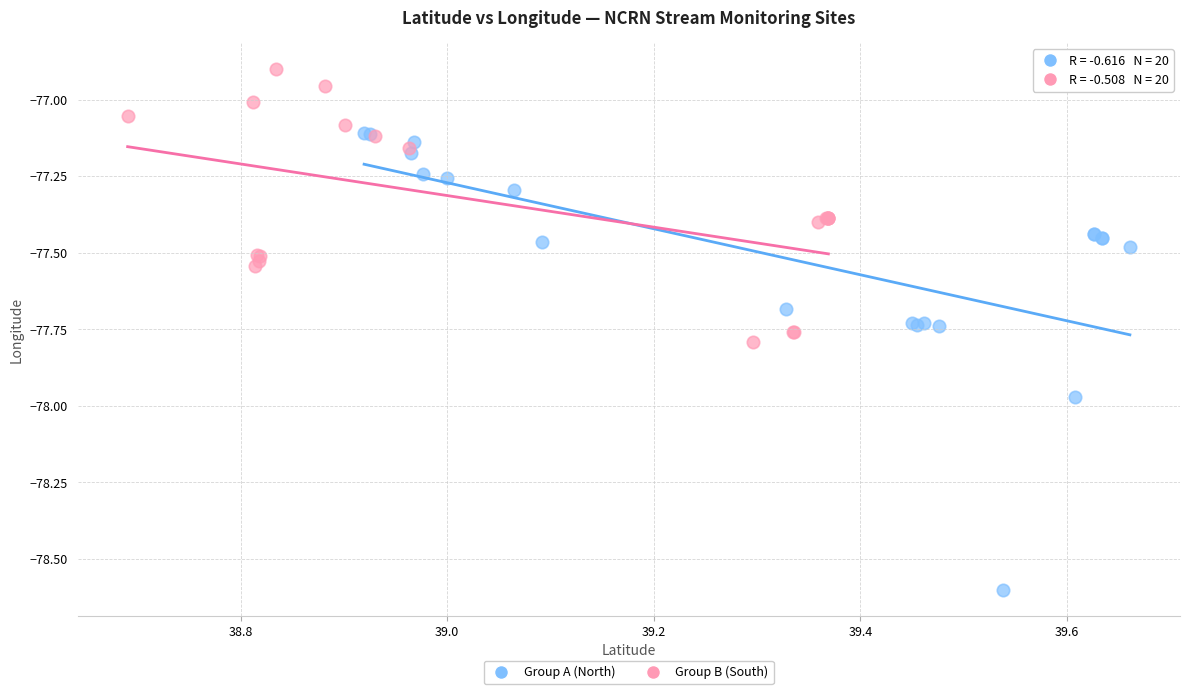

Which series has the largest Y range (max minus min)?

Group A (North)